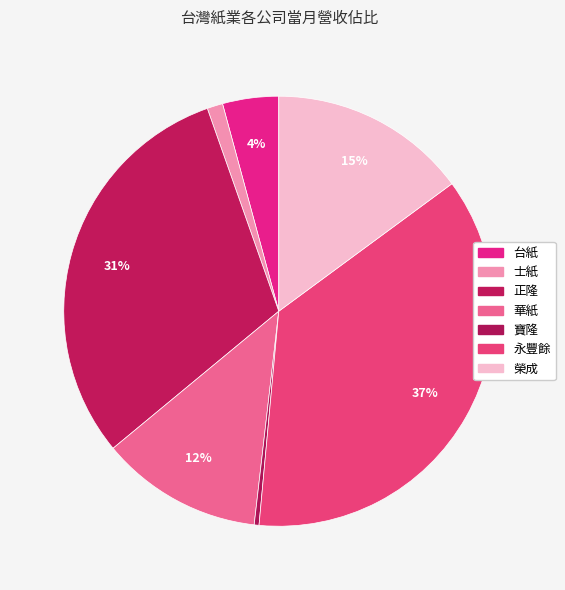

Count the number of slices in the pie.

7